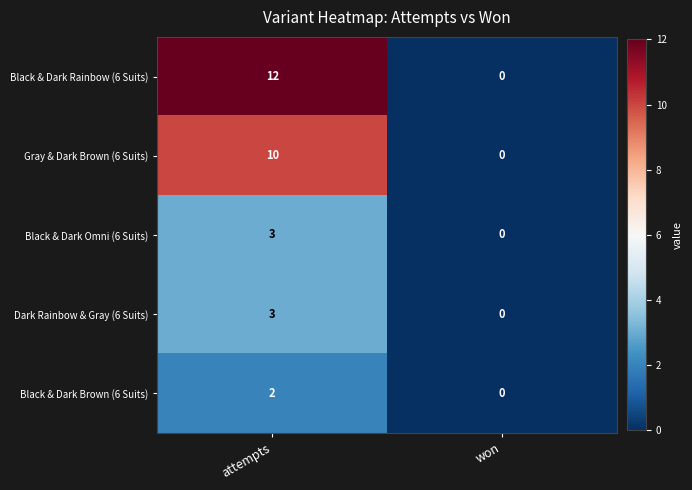

Which series changed the most between attempts and won?

Black & Dark Rainbow (6 Suits)